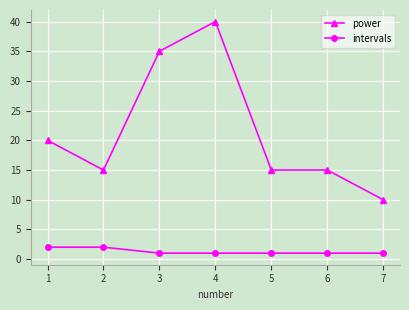

Rank the series by their maximum value, from lowest to highest.

intervals, power